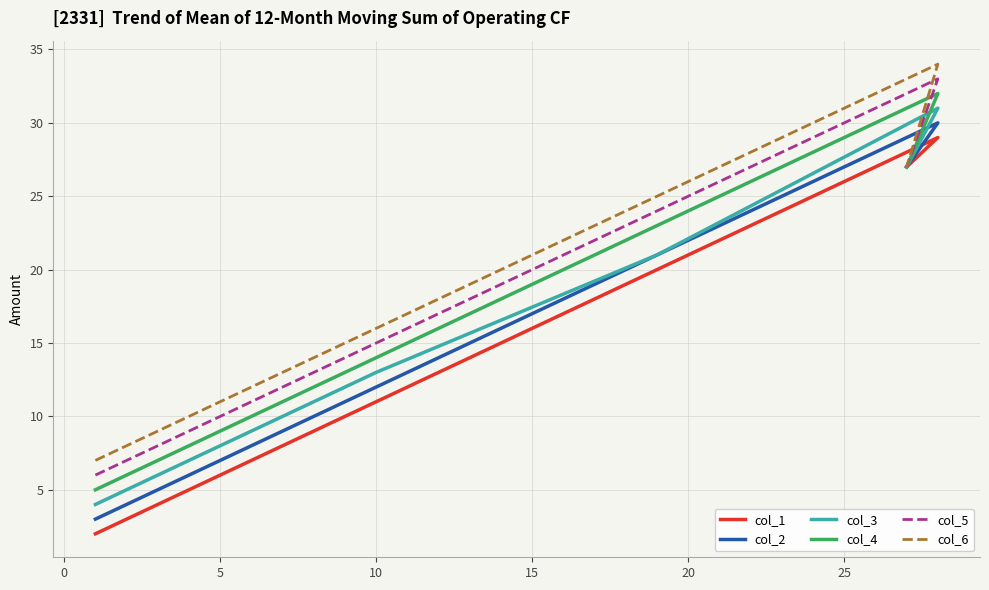

True or false: col_6 and col_5 intersect in this chart.

False